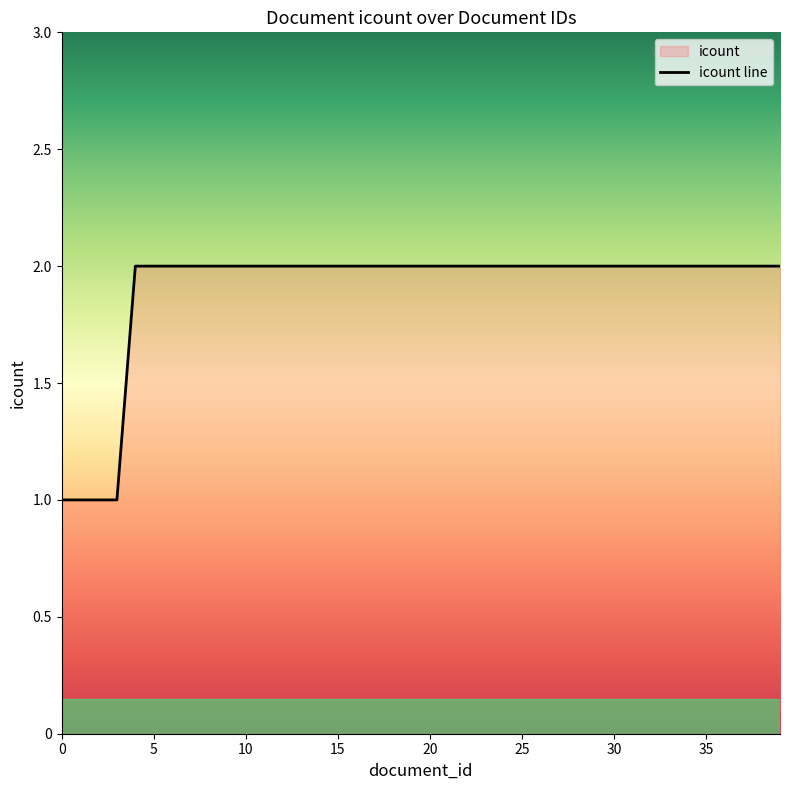

What is the average value?

2